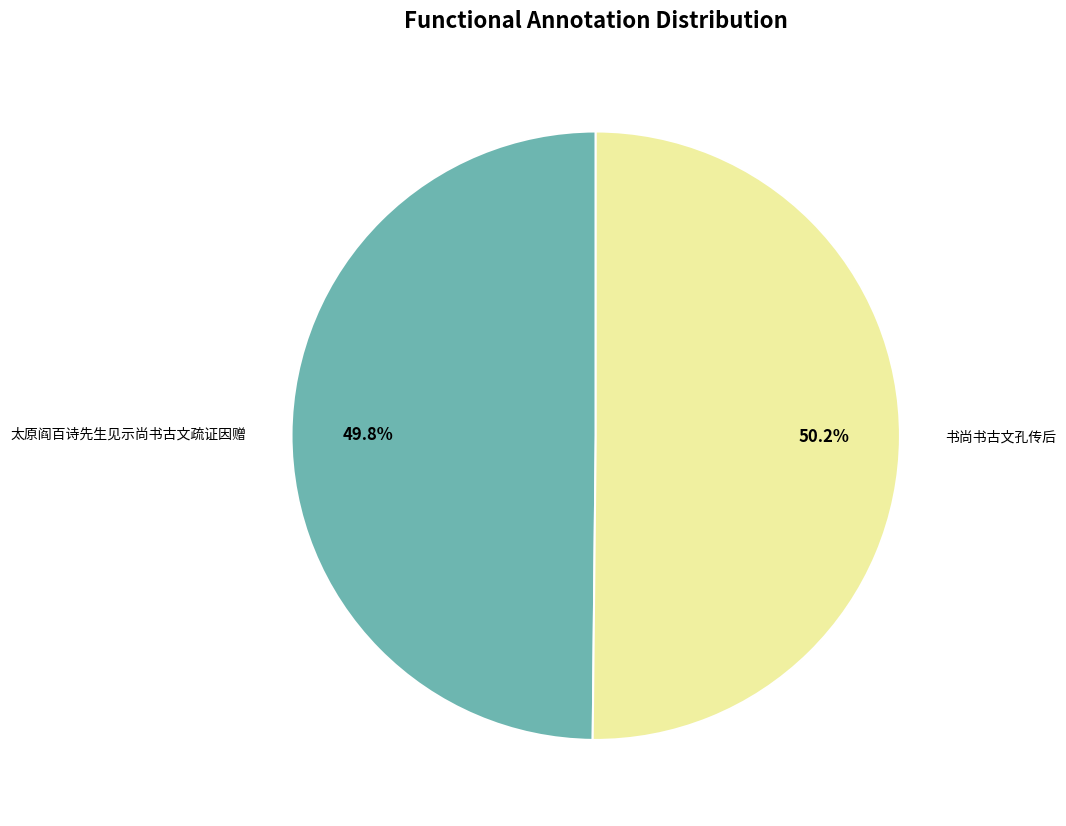

Is there any slice that represents more than half of the pie?

Yes